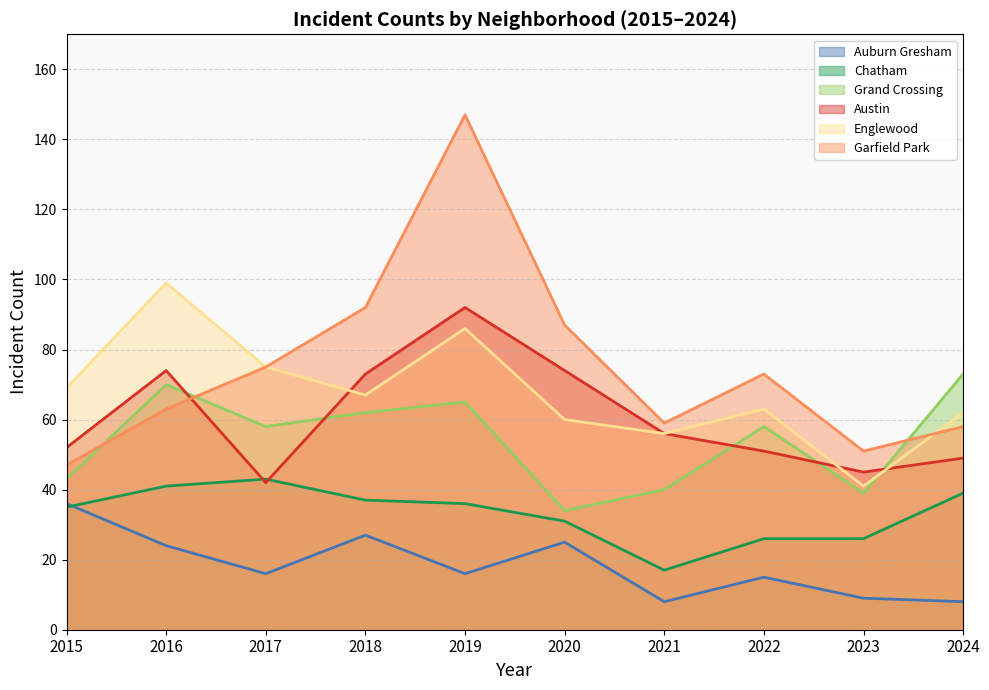

Reading right to left, what are all the values shown in this chart?

Austin: 2024=49	2023=45	2022=51	2021=56	2020=74	2019=92	2018=73	2017=42	2016=74	2015=52
Garfield Park: 2024=58	2023=51	2022=73	2021=59	2020=87	2019=147	2018=92	2017=75	2016=63	2015=47
Englewood: 2024=62	2023=41	2022=63	2021=56	2020=60	2019=86	2018=67	2017=75	2016=99	2015=69
Grand Crossing: 2024=73	2023=39	2022=58	2021=40	2020=34	2019=65	2018=62	2017=58	2016=70	2015=43
Chatham: 2024=39	2023=26	2022=26	2021=17	2020=31	2019=36	2018=37	2017=43	2016=41	2015=35
Auburn Gresham: 2024=8	2023=9	2022=15	2021=8	2020=25	2019=16	2018=27	2017=16	2016=24	2015=36